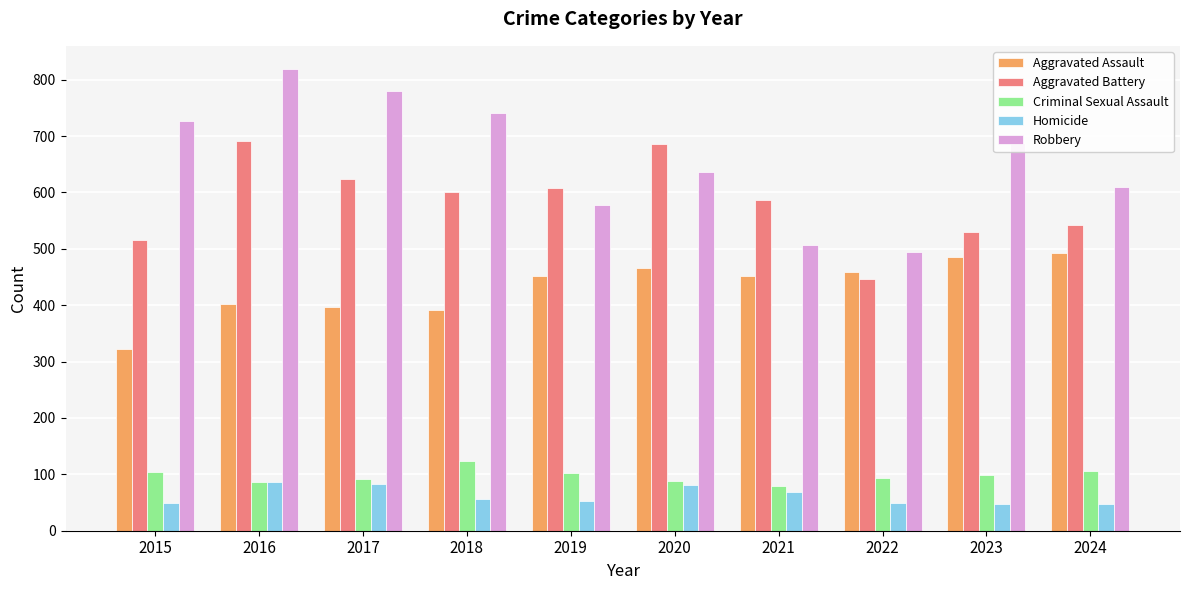

What is the sum of all Criminal Sexual Assault values?

974